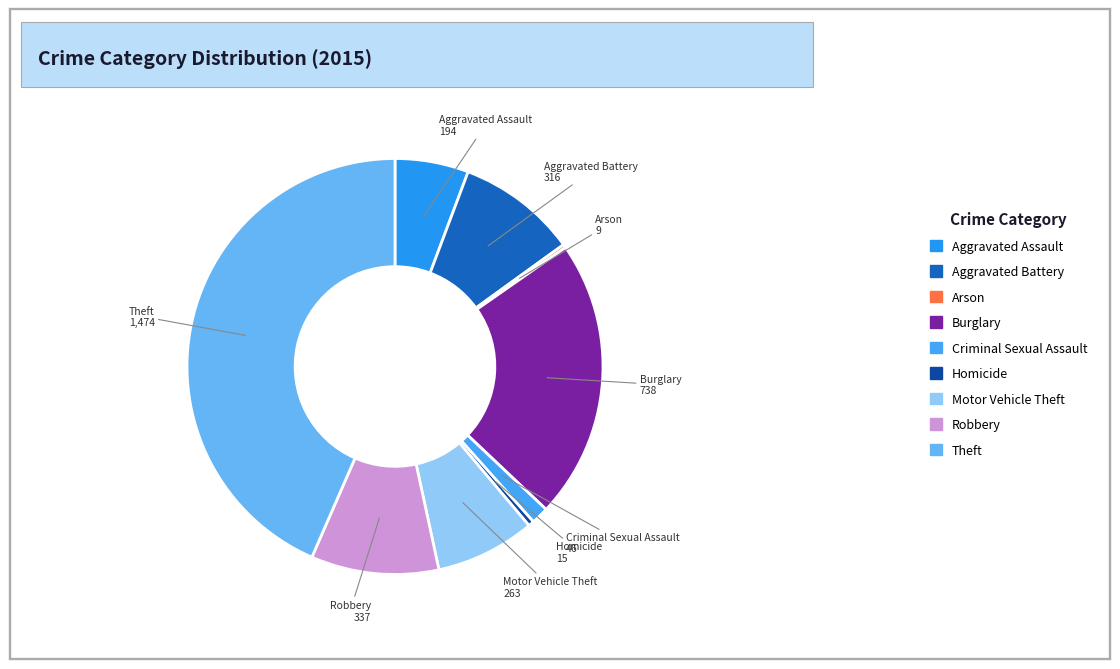

True or false: Motor Vehicle Theft accounts for 8% of the total.

True